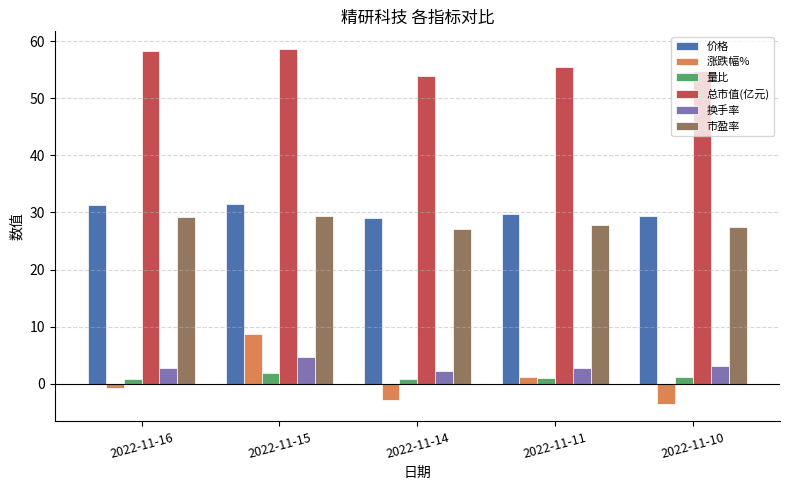

The 换手率 series shows 2.8 at 2022-11-11. True or false?

True